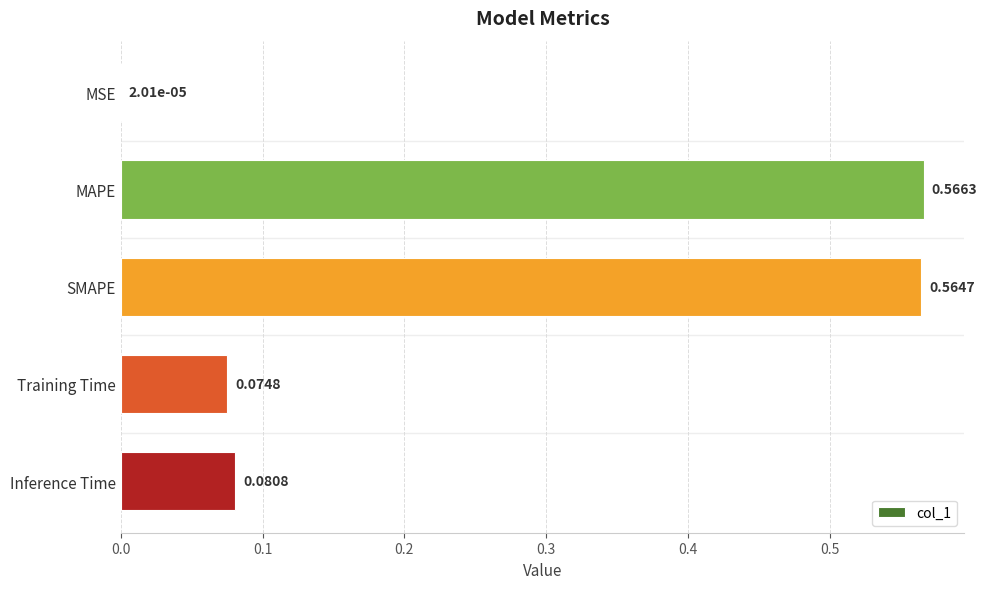

Count the number of categories in the chart.

5